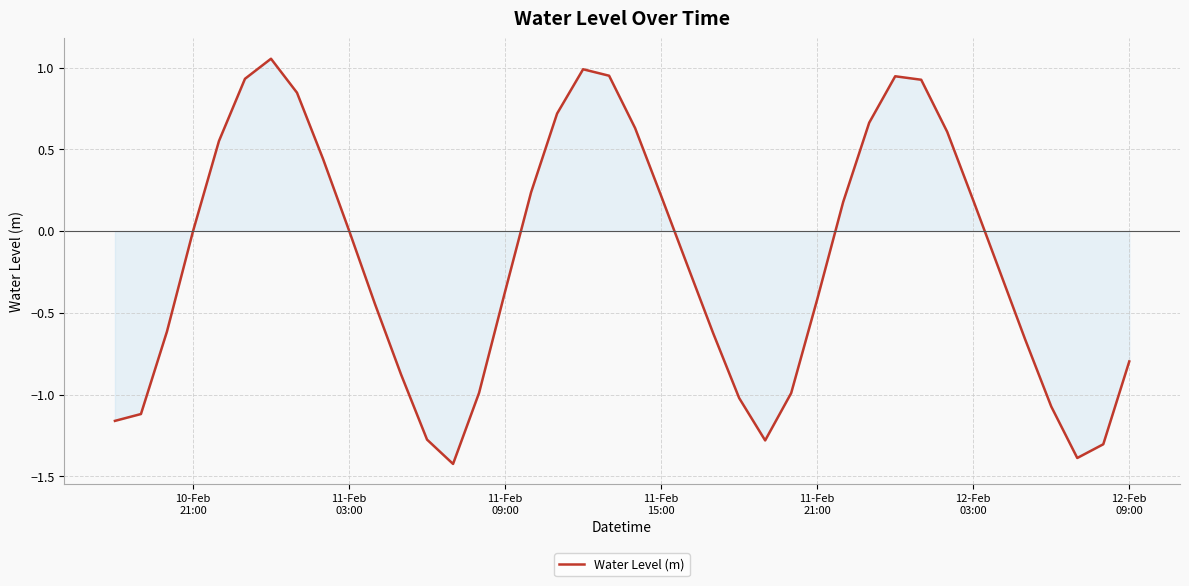

What is the minimum value shown in the chart?

-1.4